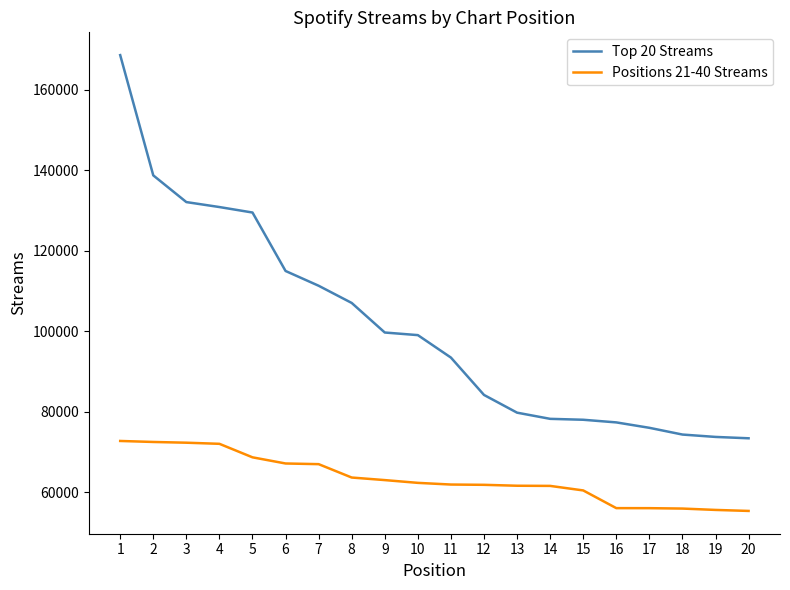

What is the spread (max minus min) of values at 17?

19965